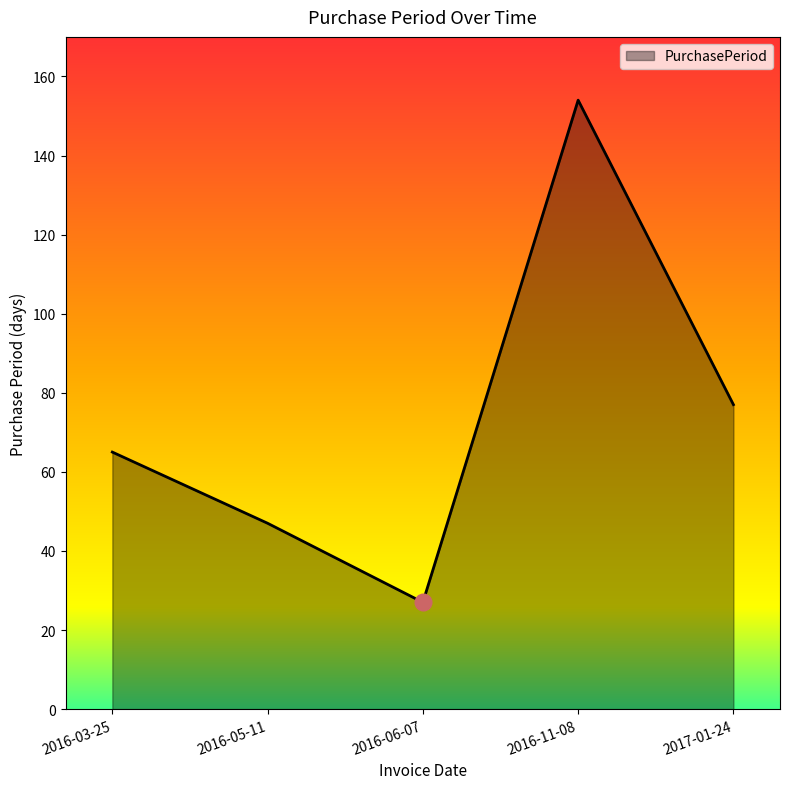

What is the sum of the values at 2017-01-24 and 2016-03-25?

142